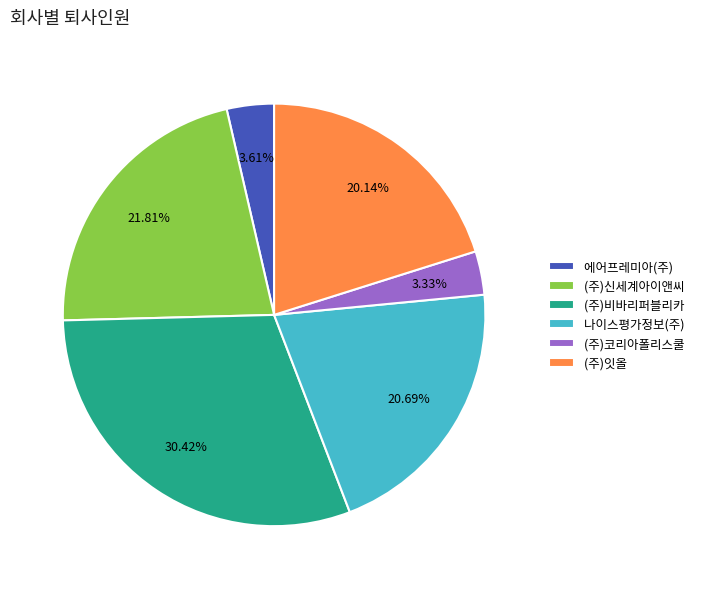

How much of the chart is everything except (주)잇올?

79.9%